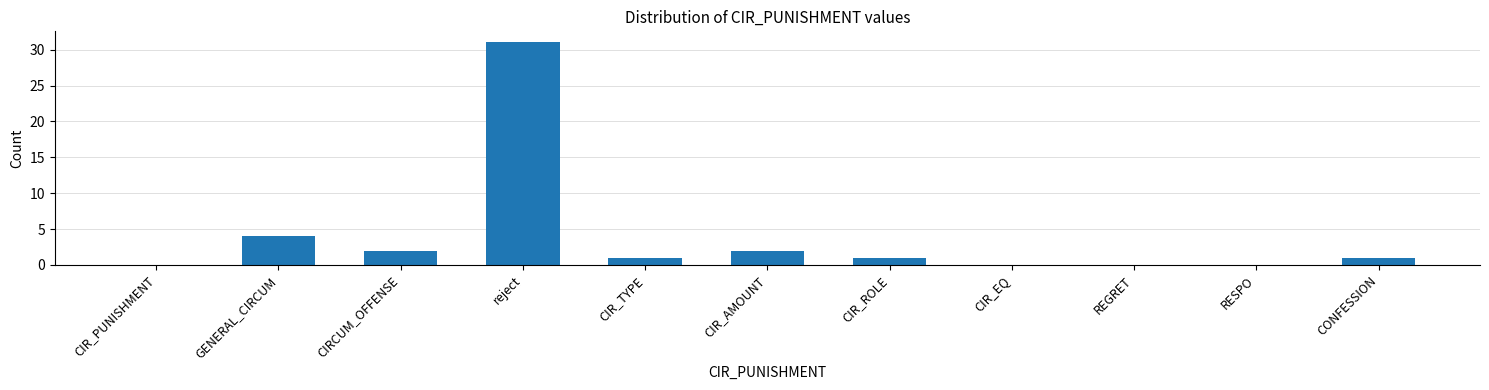

Reading left to right, transcribe all the data shown in this chart.

CIR_PUNISHMENT=0	GENERAL_CIRCUM=4	CIRCUM_OFFENSE=2	reject=31	CIR_TYPE=1	CIR_AMOUNT=2	CIR_ROLE=1	CIR_EQ=0	REGRET=0	RESPO=0	CONFESSION=1